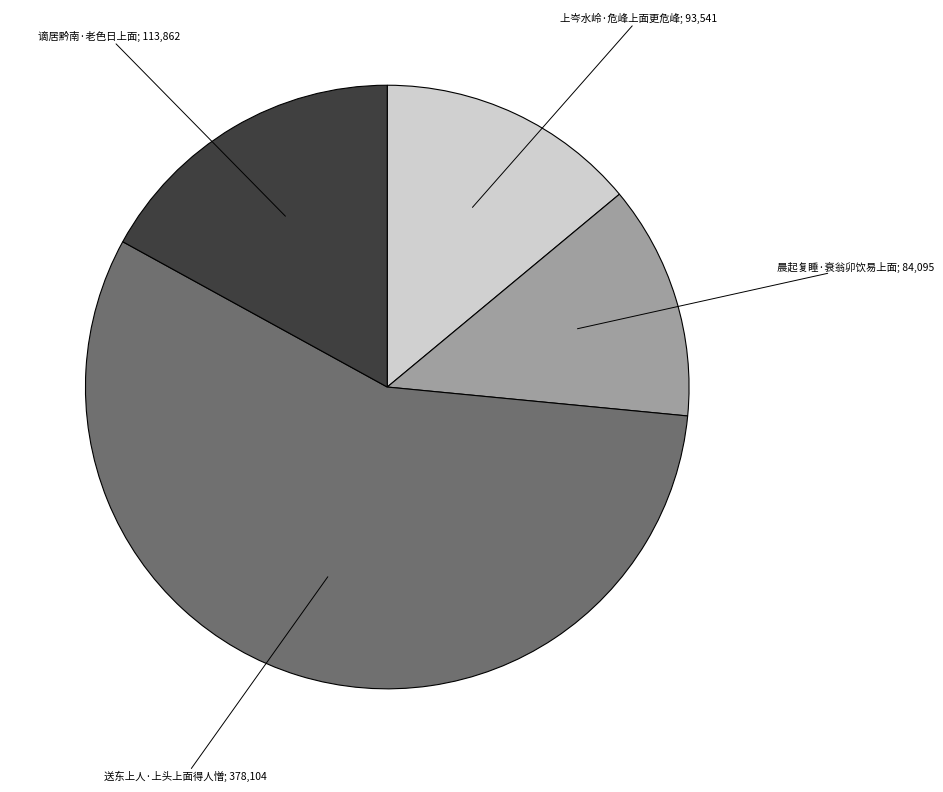

Does any single category account for the majority?

Yes